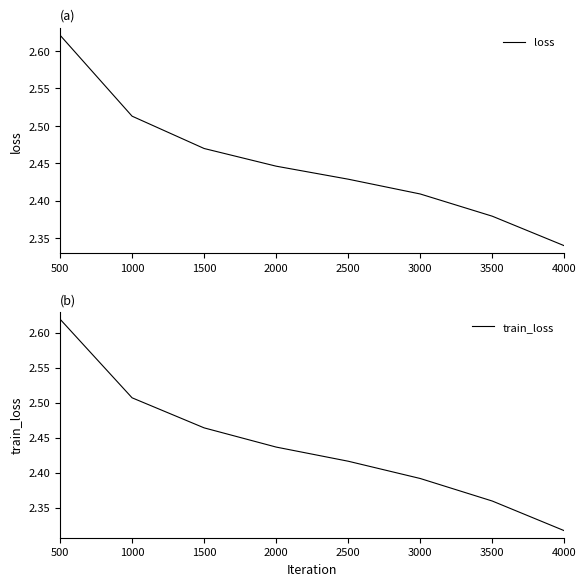

List the labels in order of train_loss value, largest first.

500, 1000, 1500, 2000, 2500, 3000, 3500, 4000